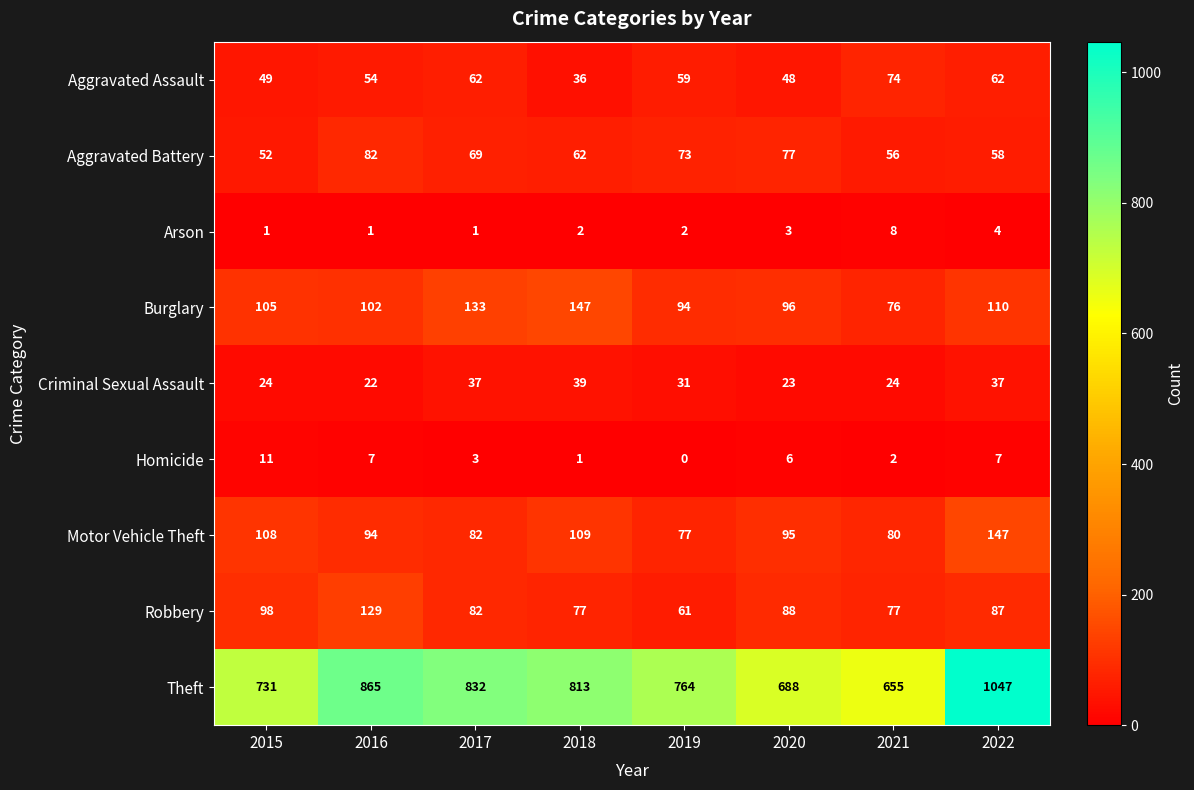

At which label is Burglary closest to 111?

2022